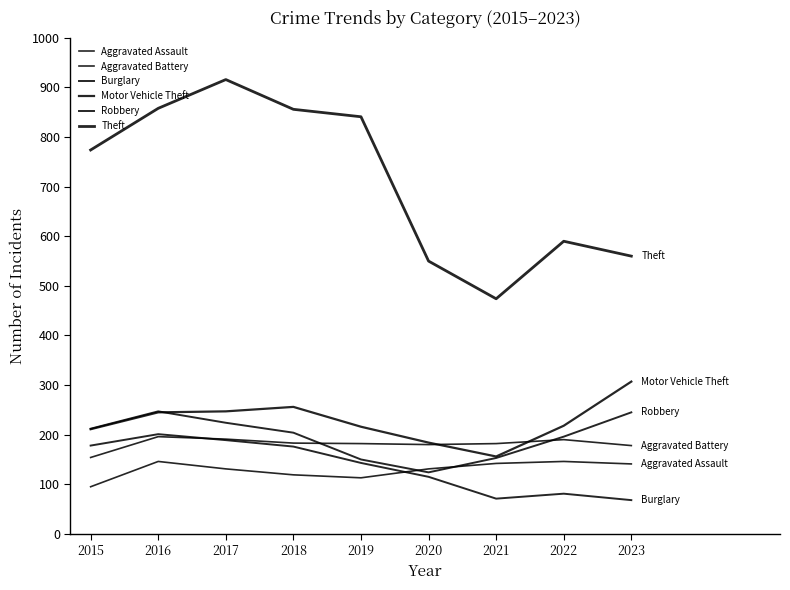

How many lines are shown in the chart?

6